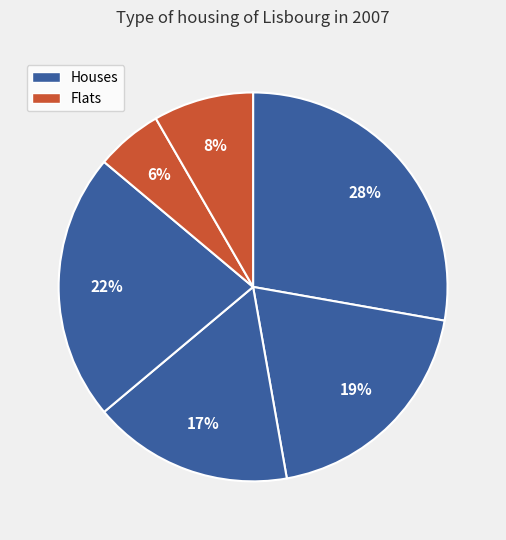

How many slices are in this pie chart?

6